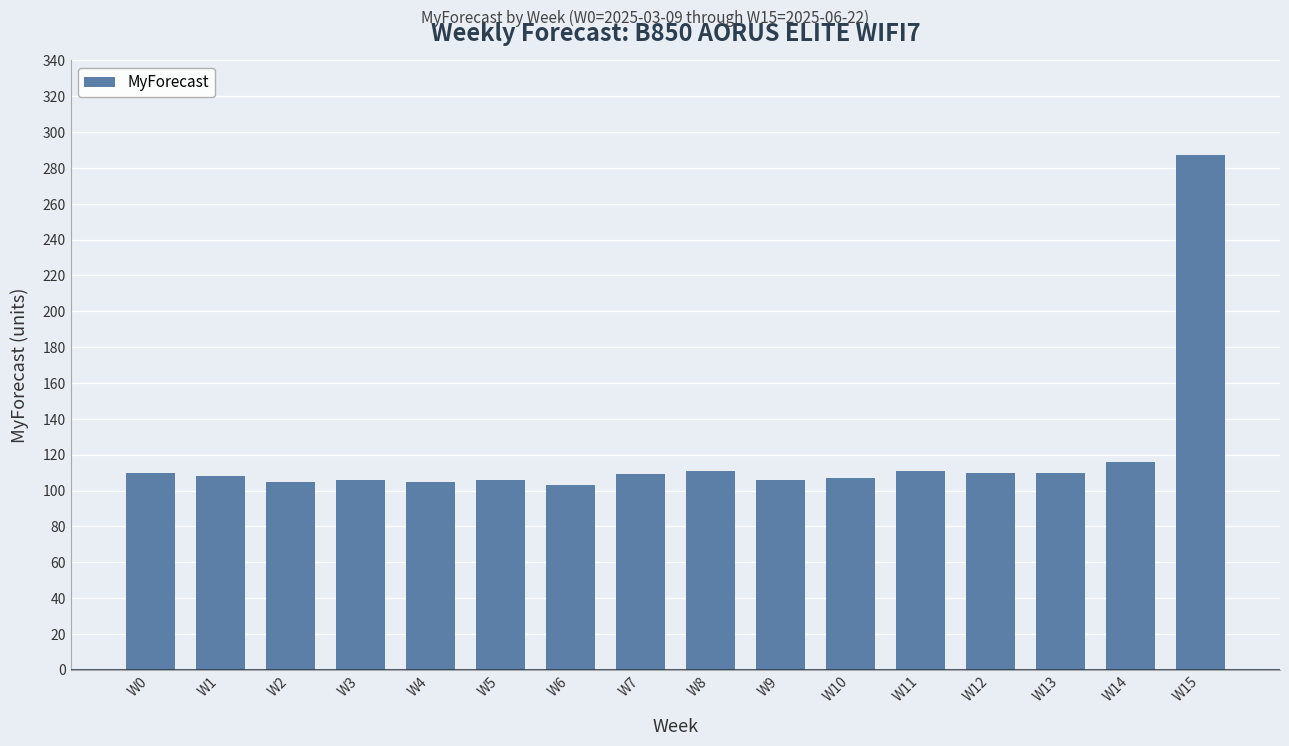

What is the value of the 15th bar from the left?

116